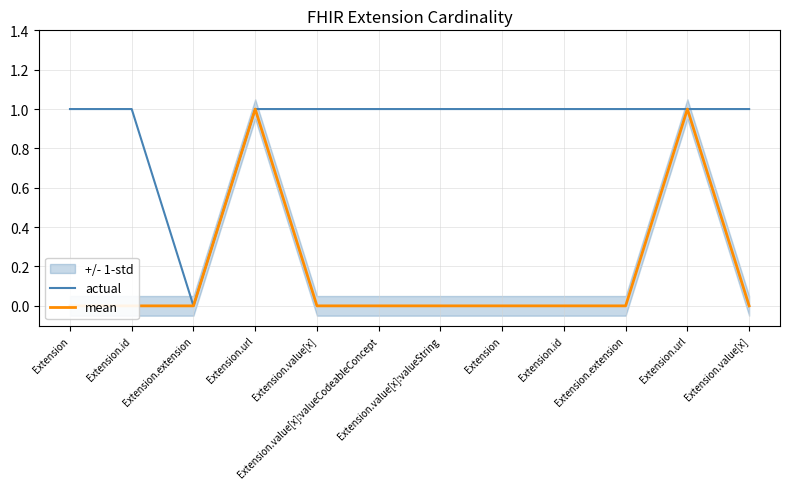

True or false: mean and actual cross at least once.

False